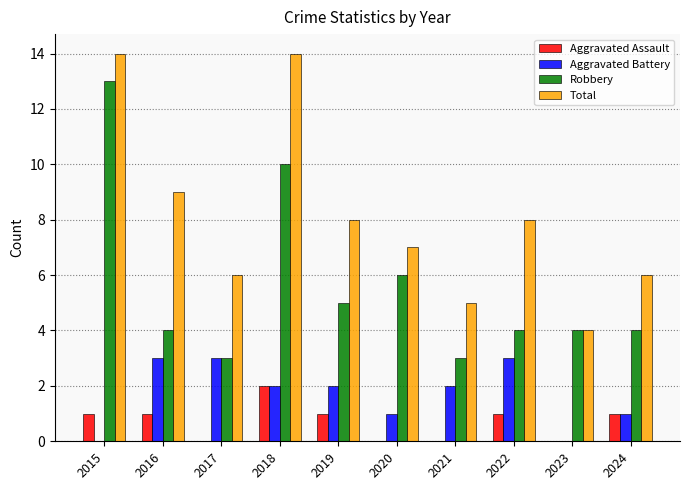

What is the sum of the Total values at 2022 and 2015?

22